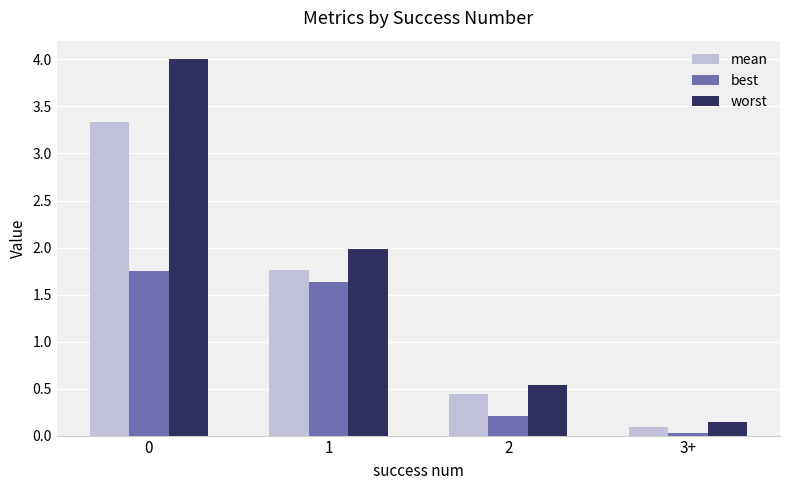

The value of best at 0 is 2.7. True or false?

False